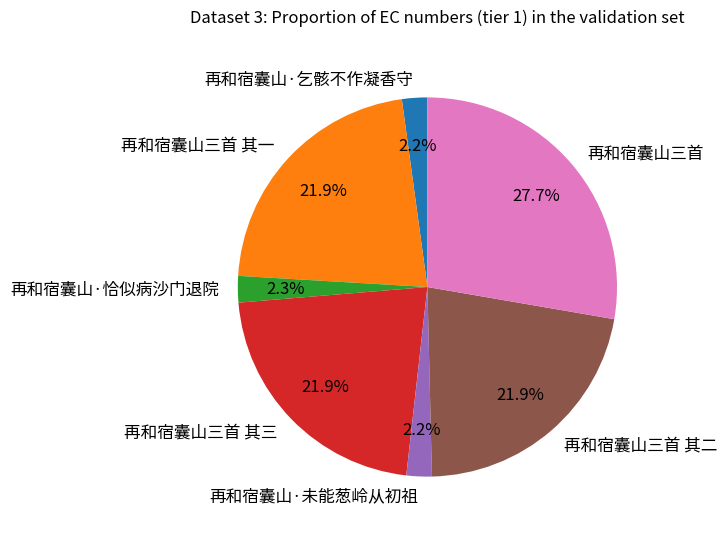

What portion of the pie excludes 再和宿囊山三首?

72.3%